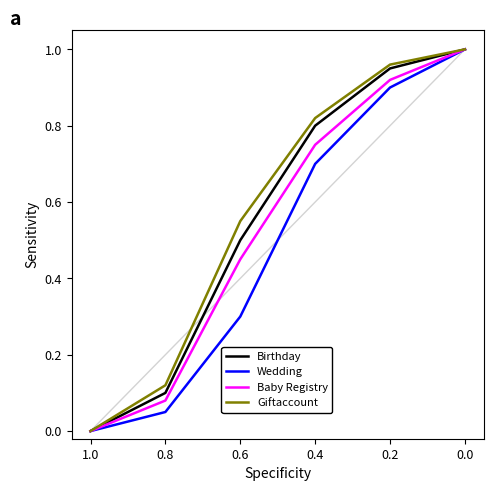

Rank the series by their average value, from highest to lowest.

Giftaccount, Birthday, Baby Registry, Wedding